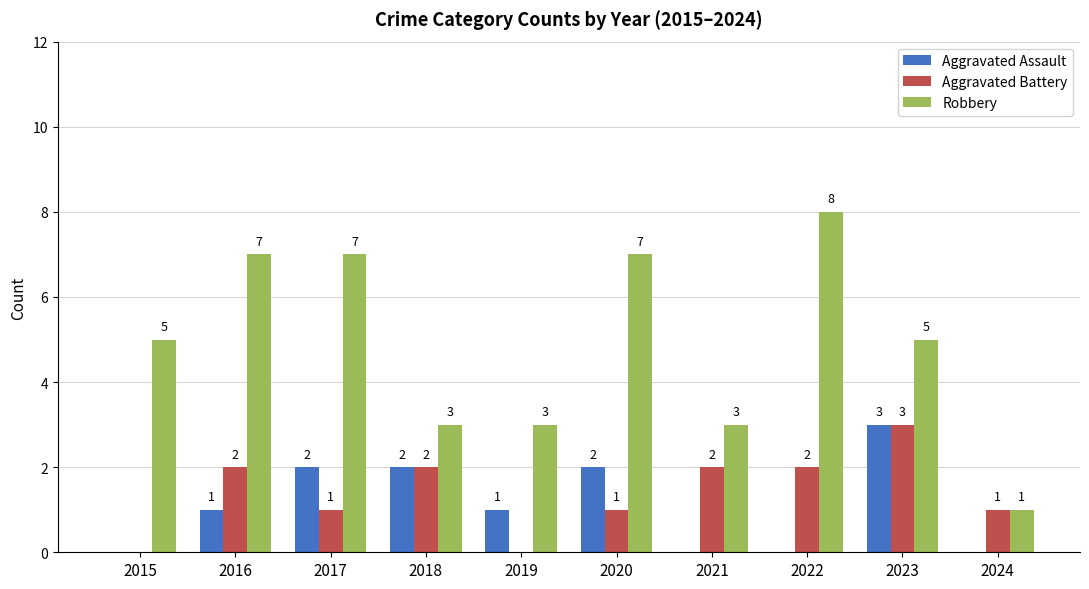

How many groups of bars are there?

10